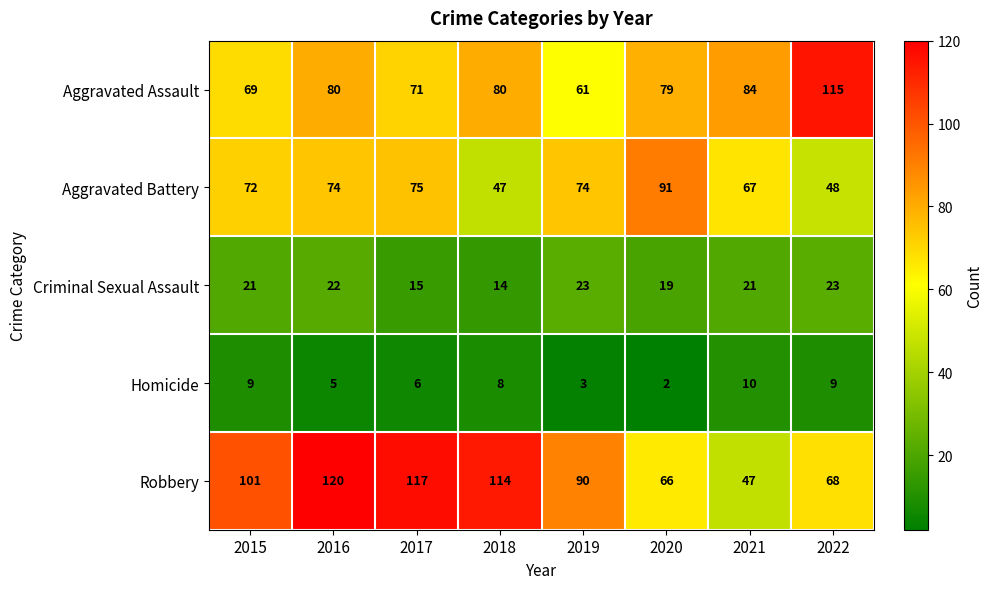

At how many categories does at least one series exceed 112?

4